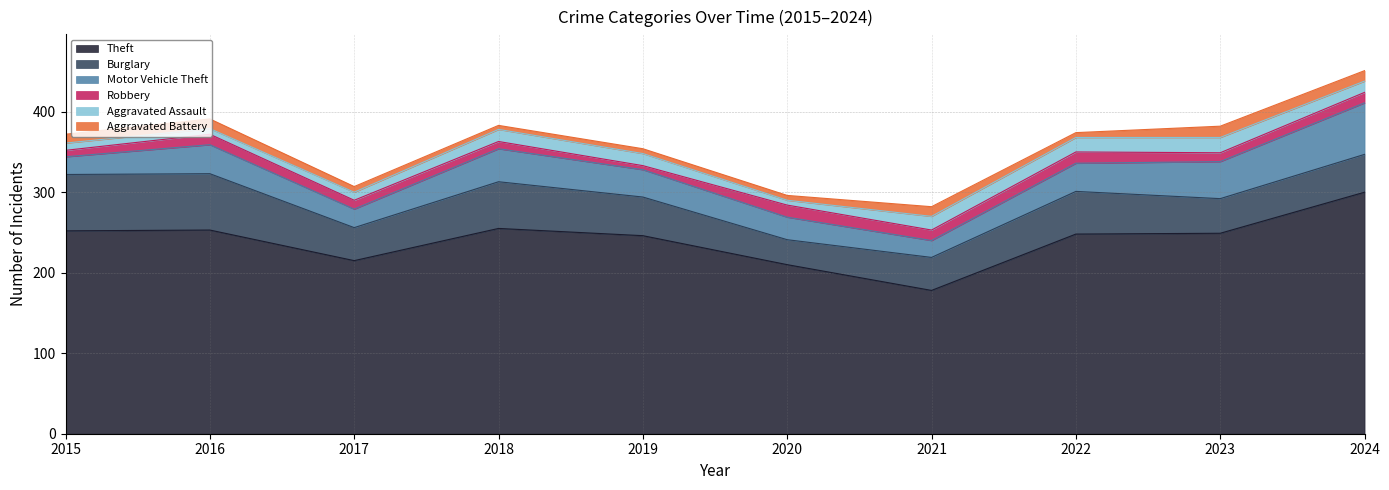

List the series in order of their peak value, lowest first.

Aggravated Battery, Robbery, Aggravated Assault, Motor Vehicle Theft, Burglary, Theft